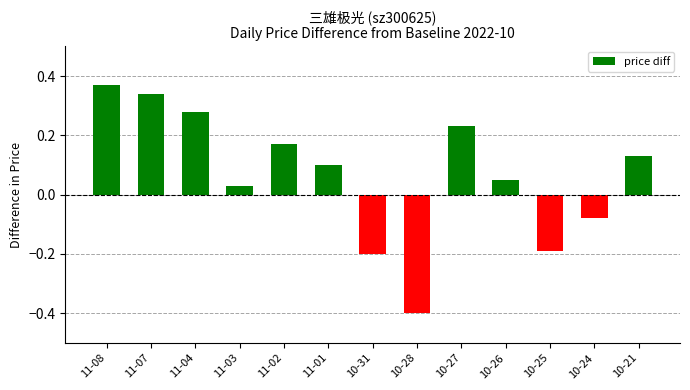

How many data points are less than 0?

4